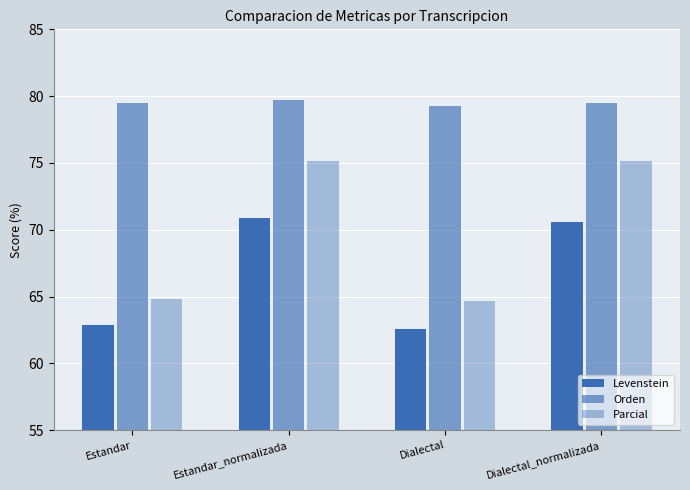

What is the average value of the Orden series?

79.5